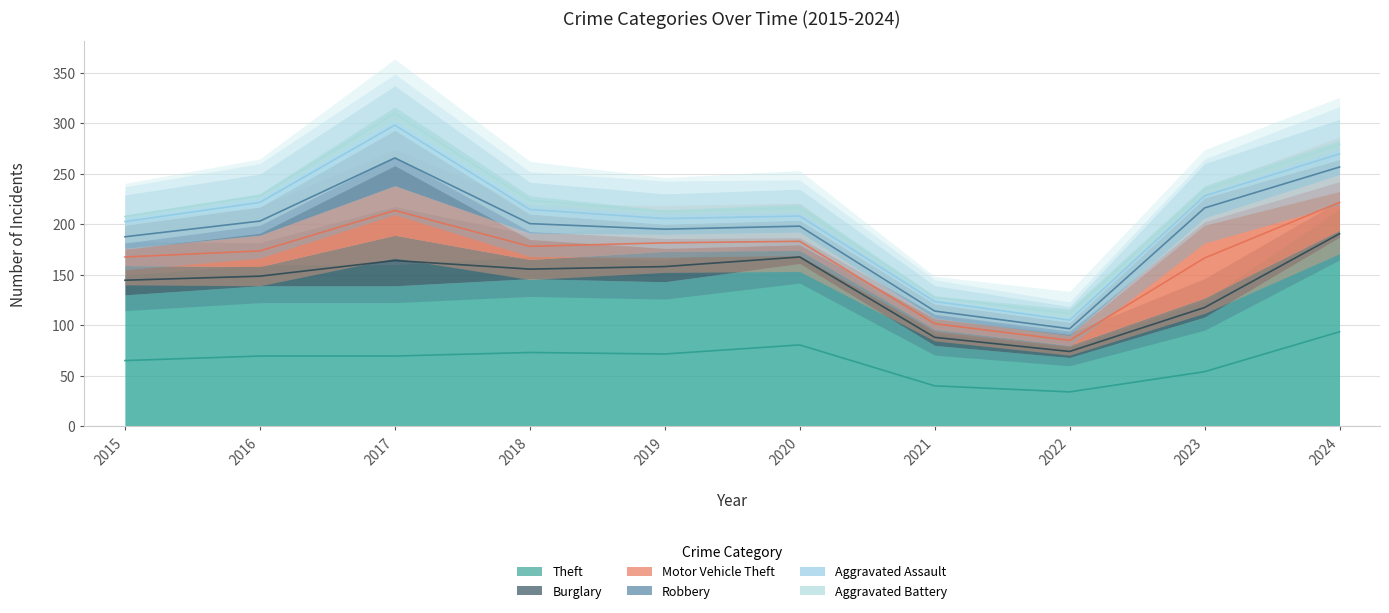

True or false: Theft and Motor Vehicle Theft cross at least once.

False